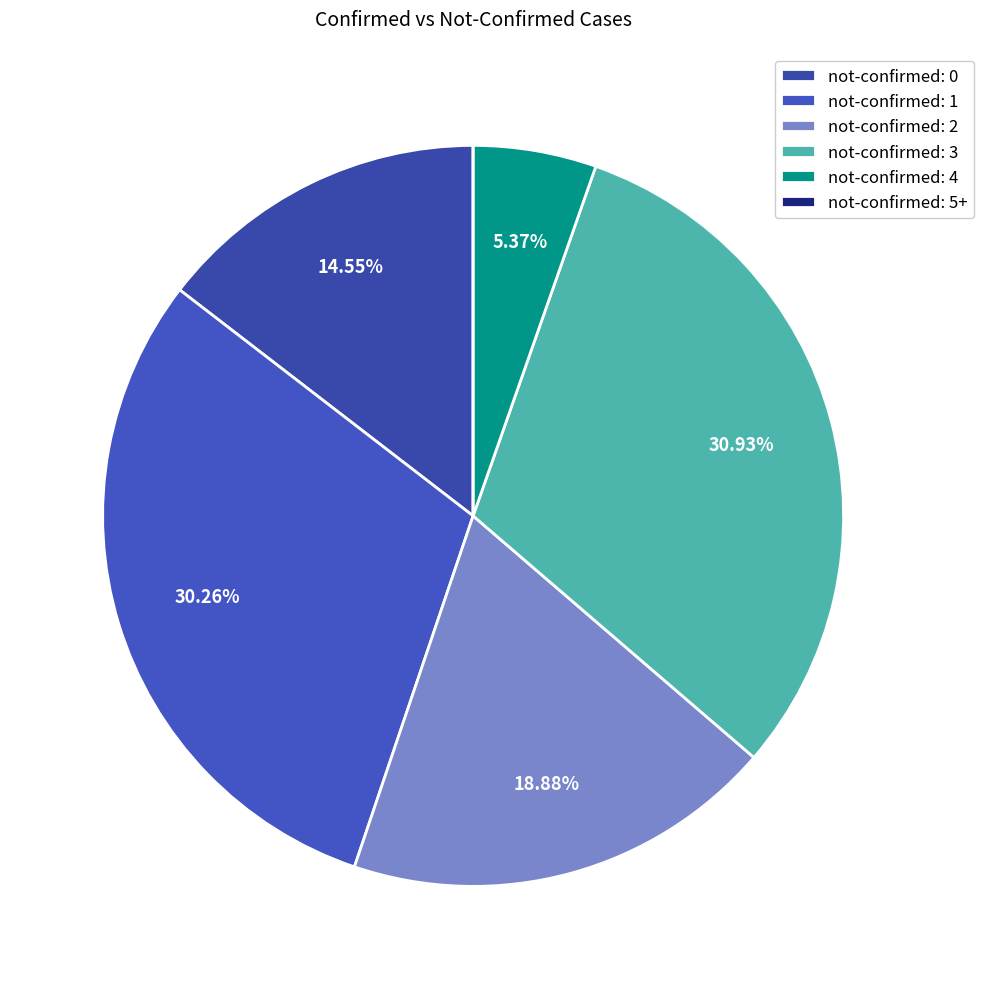

To the nearest percent, what is the difference between the largest and smallest slice percentages?

31%